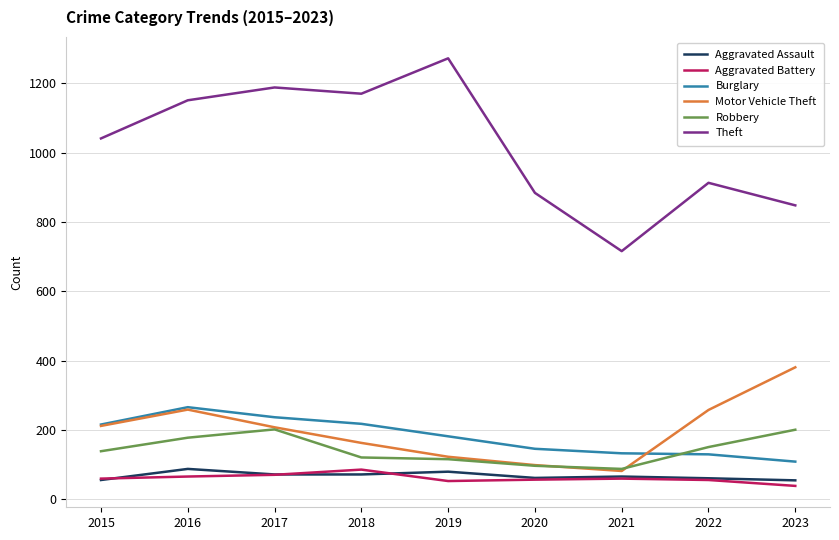

Which series has the largest total across all categories?

Theft